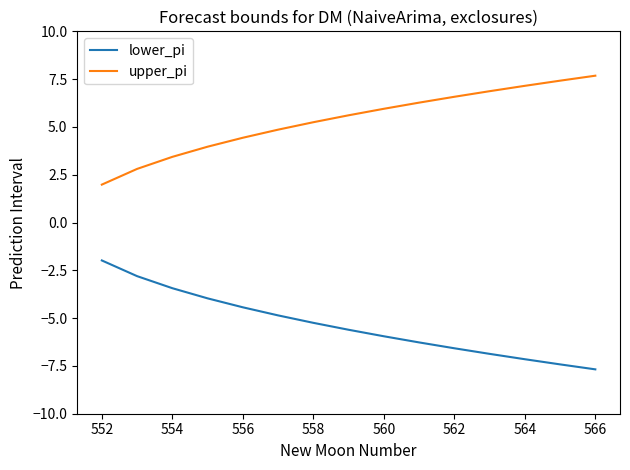

How many categories are shown in the chart?

15